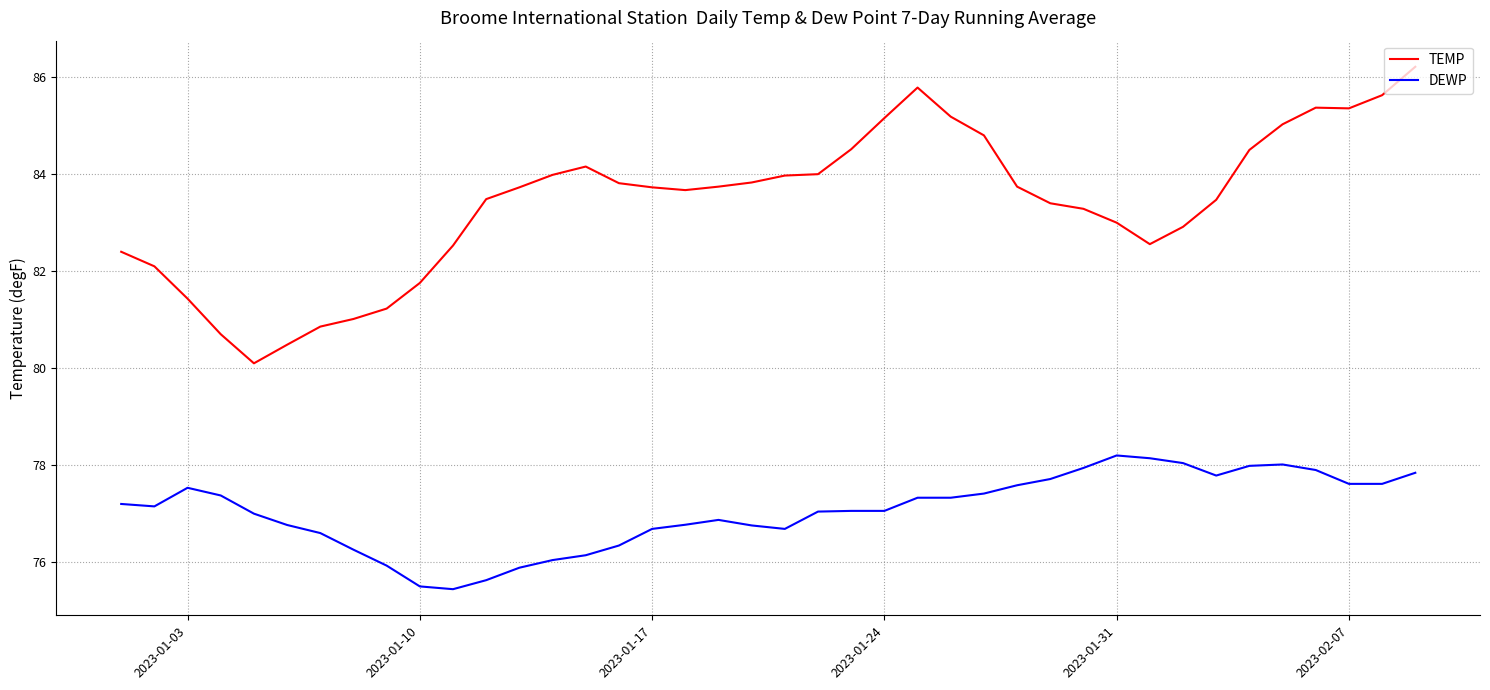

Rank the series by their maximum value, from highest to lowest.

TEMP, DEWP